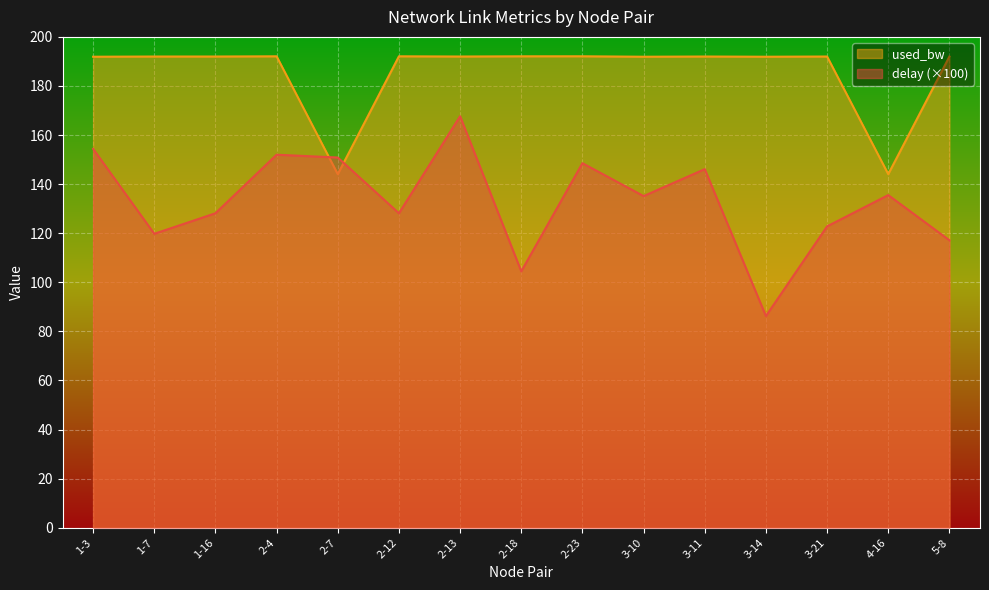

Which category has the highest value in the delay series?

2-13